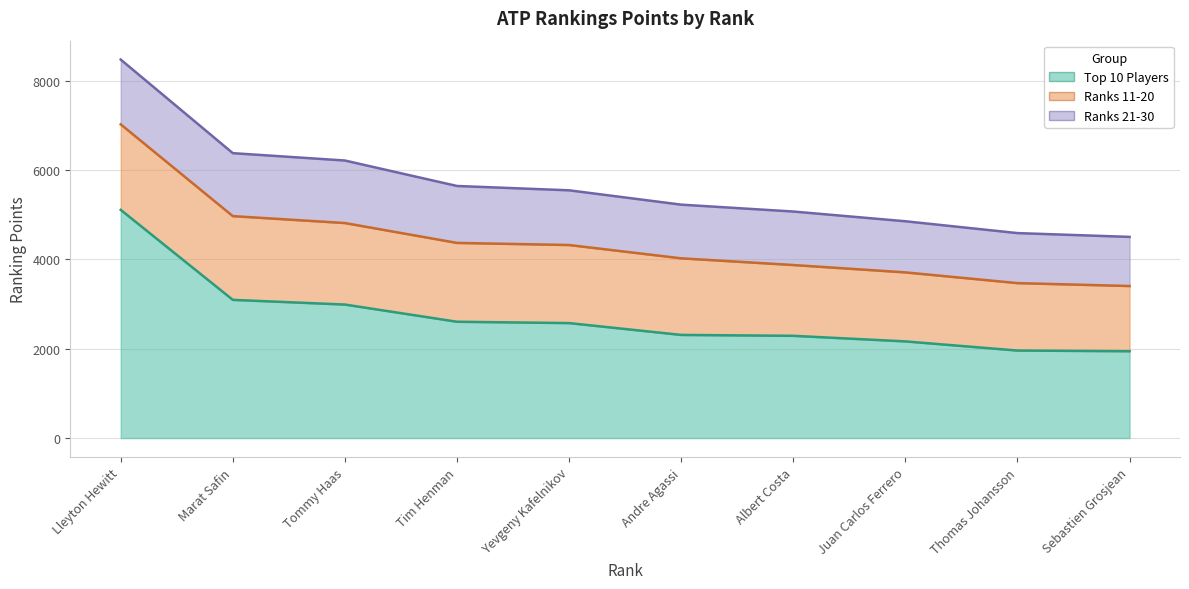

What is the difference between the maximum and minimum values in the Ranks 11-20 series?

455